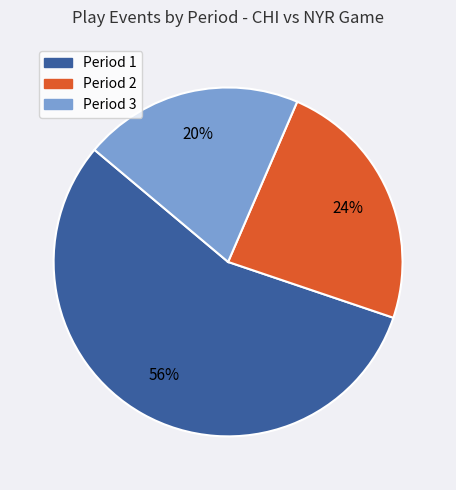

How many slices are in this pie chart?

3